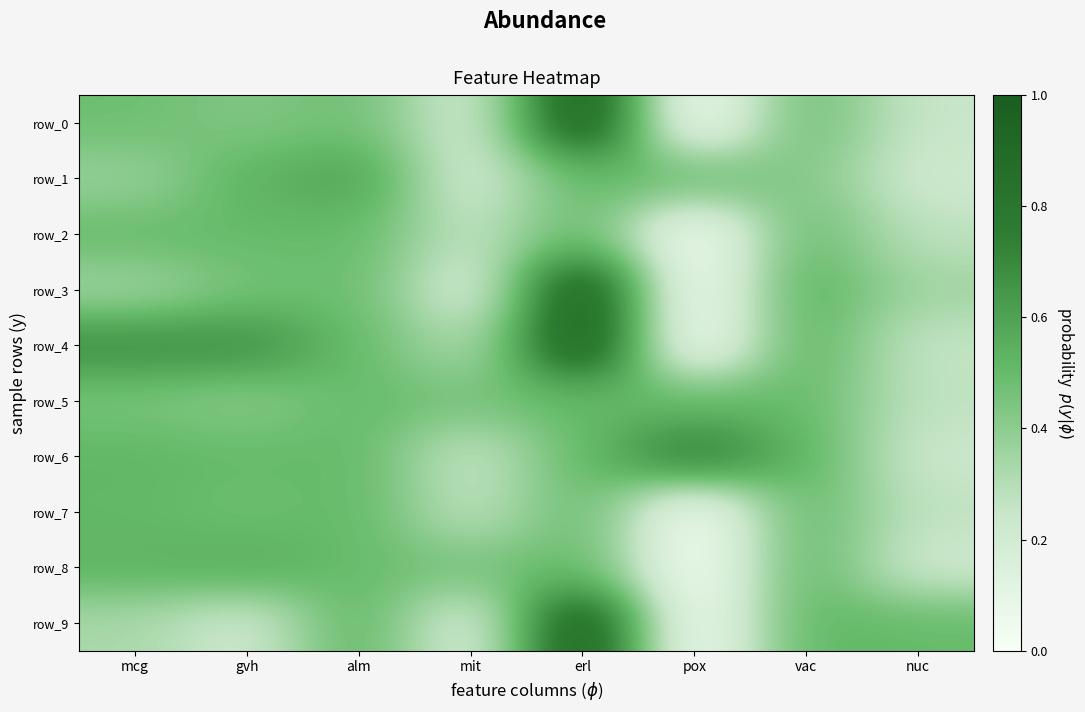

What is the sum of the row_6 values at nuc and pox?

1.0